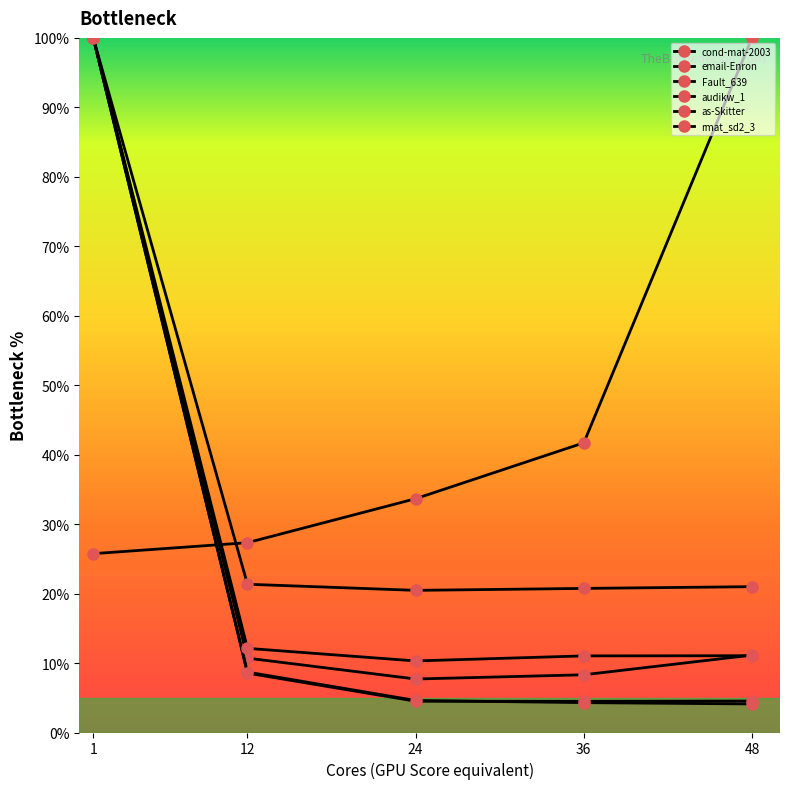

How many series are shown in this chart?

6